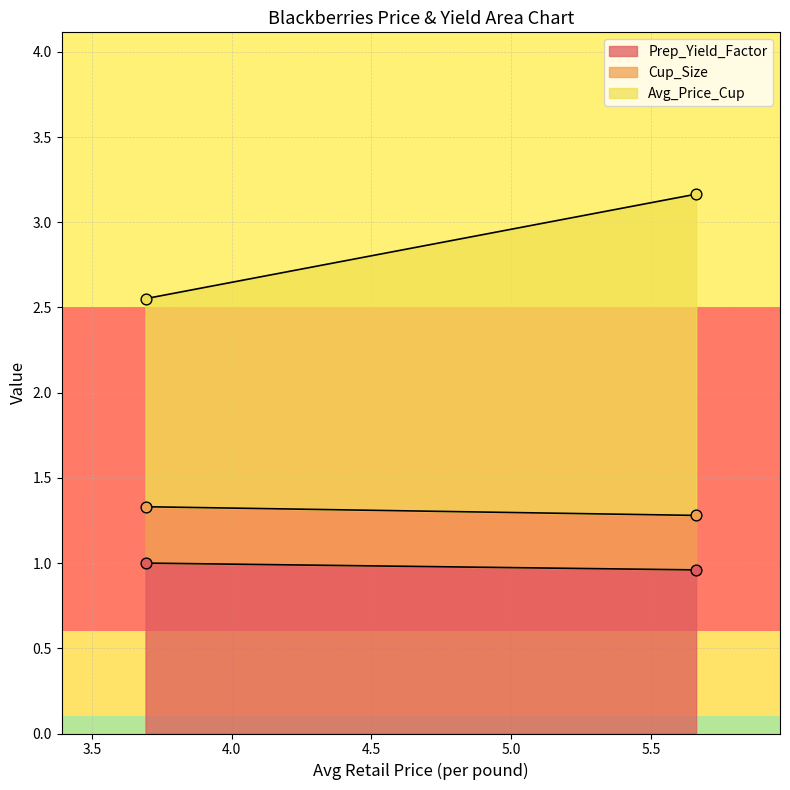

What are all the series names shown in the legend?

Prep_Yield_Factor, Cup_Size, Avg_Price_Cup